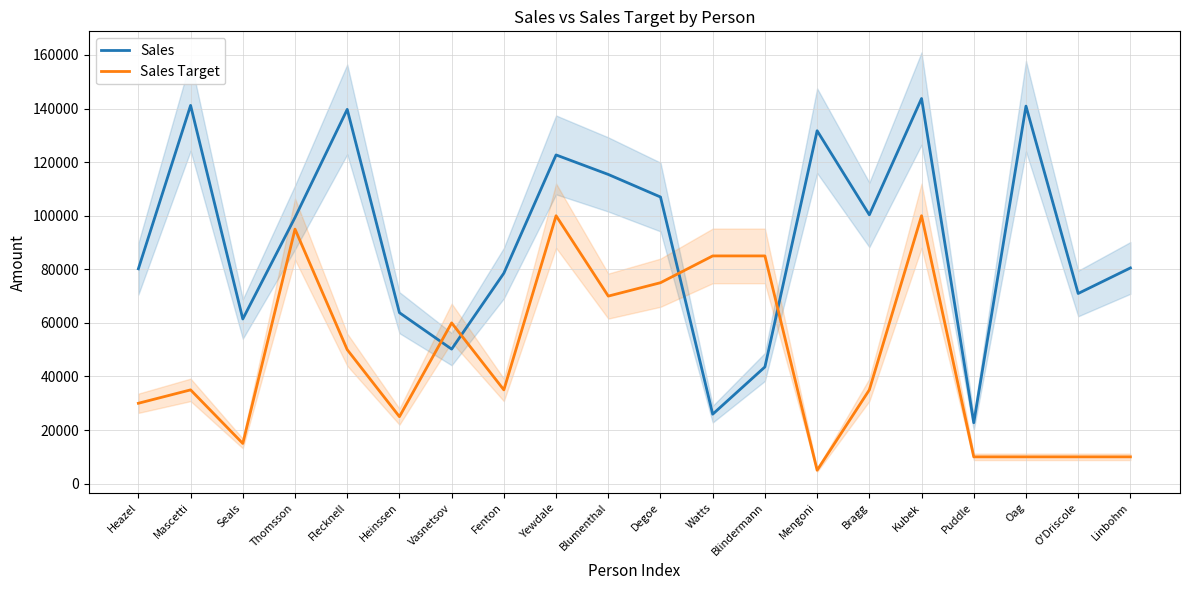

What is the value of the Sales Target point at the 20th from the left?

10000